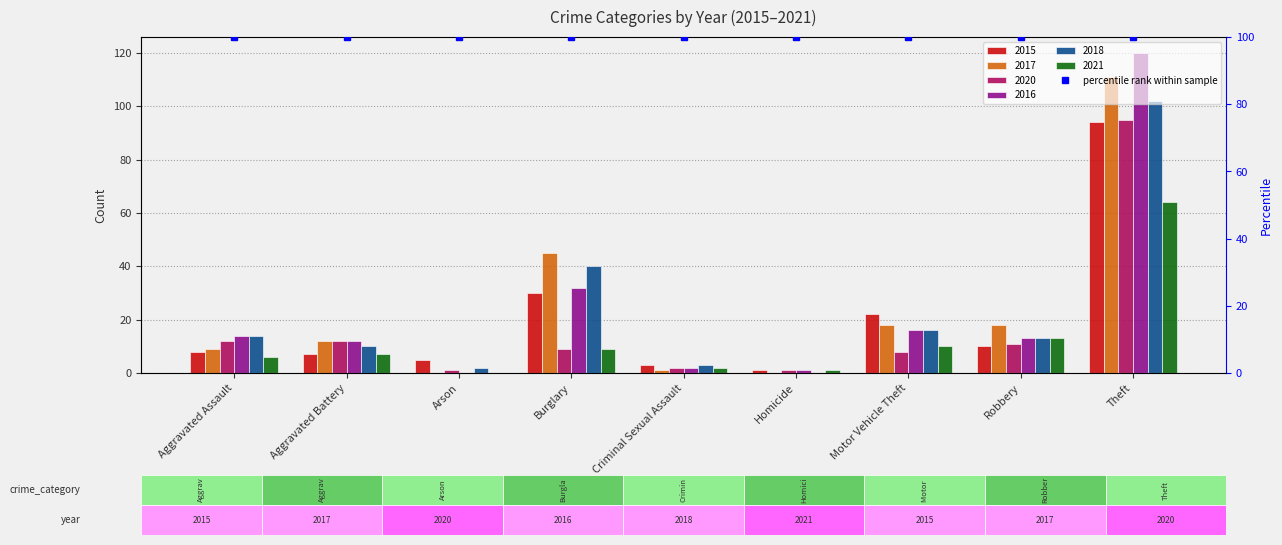

Reading left to right, extract all data points from this chart.

2015: Aggravated Assault=8	Aggravated Battery=7	Arson=5	Burglary=30	Criminal Sexual Assault=3	Homicide=1	Motor Vehicle Theft=22	Robbery=10	Theft=94
2017: Aggravated Assault=9	Aggravated Battery=12	Arson=0	Burglary=45	Criminal Sexual Assault=1	Homicide=0	Motor Vehicle Theft=18	Robbery=18	Theft=111
2020: Aggravated Assault=12	Aggravated Battery=12	Arson=1	Burglary=9	Criminal Sexual Assault=2	Homicide=1	Motor Vehicle Theft=8	Robbery=11	Theft=95
2016: Aggravated Assault=14	Aggravated Battery=12	Arson=0	Burglary=32	Criminal Sexual Assault=2	Homicide=1	Motor Vehicle Theft=16	Robbery=13	Theft=120
2018: Aggravated Assault=14	Aggravated Battery=10	Arson=2	Burglary=40	Criminal Sexual Assault=3	Homicide=0	Motor Vehicle Theft=16	Robbery=13	Theft=102
2021: Aggravated Assault=6	Aggravated Battery=7	Arson=0	Burglary=9	Criminal Sexual Assault=2	Homicide=1	Motor Vehicle Theft=10	Robbery=13	Theft=64